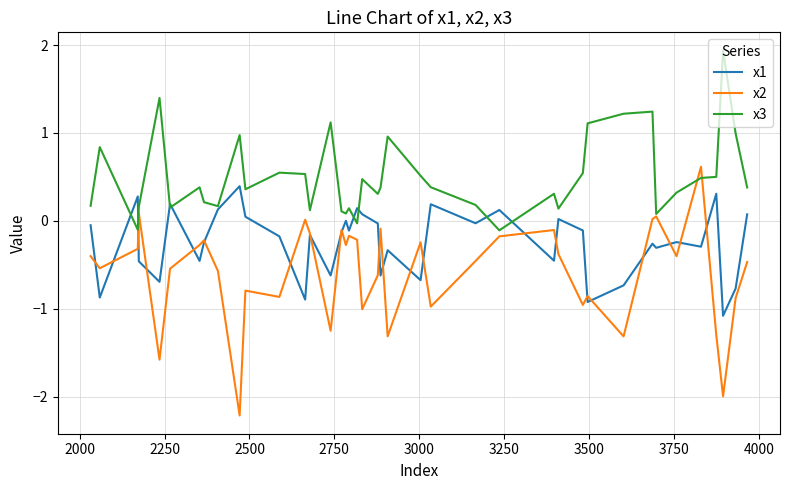

What is the greatest value displayed?

1.9